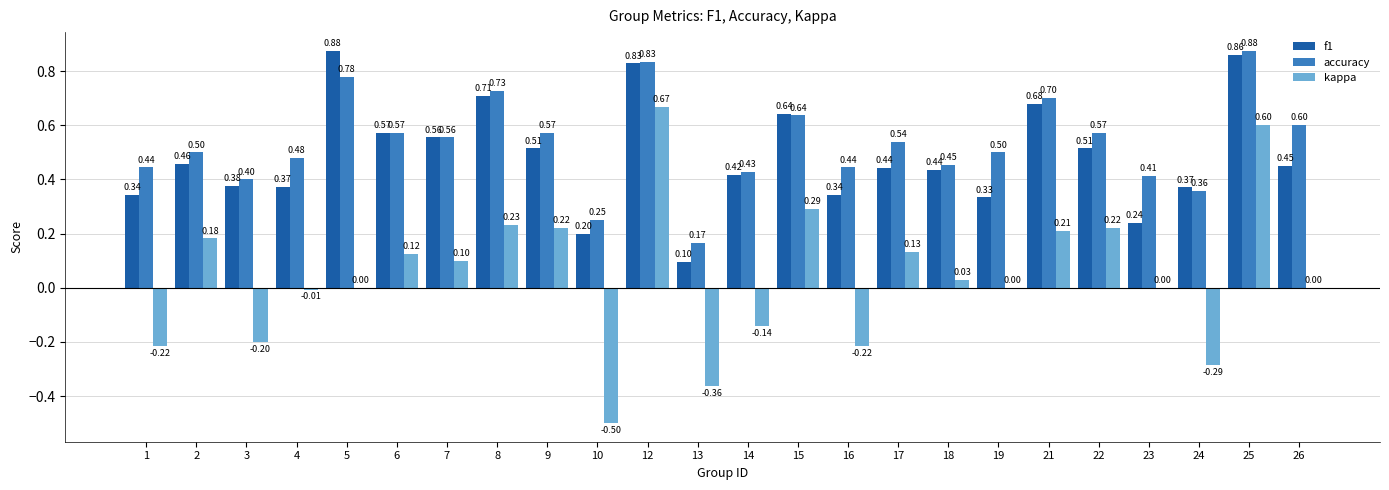

Which series has the largest range (max minus min)?

kappa